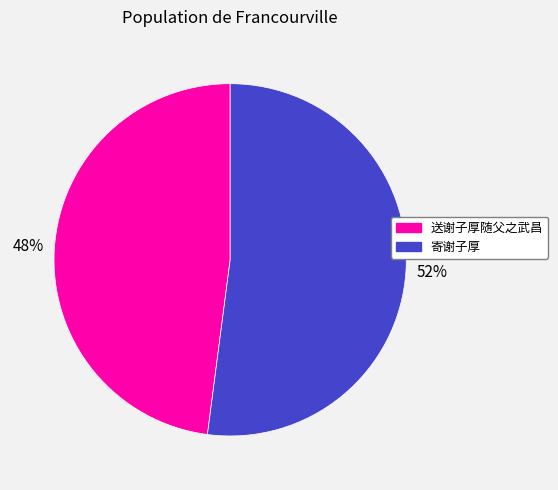

True or false: 送谢子厚随父之武昌 accounts for 48% of the total.

True